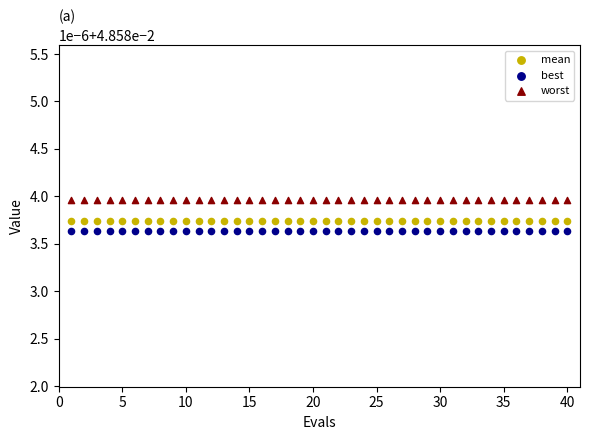

Which series reaches the maximum Y coordinate?

worst